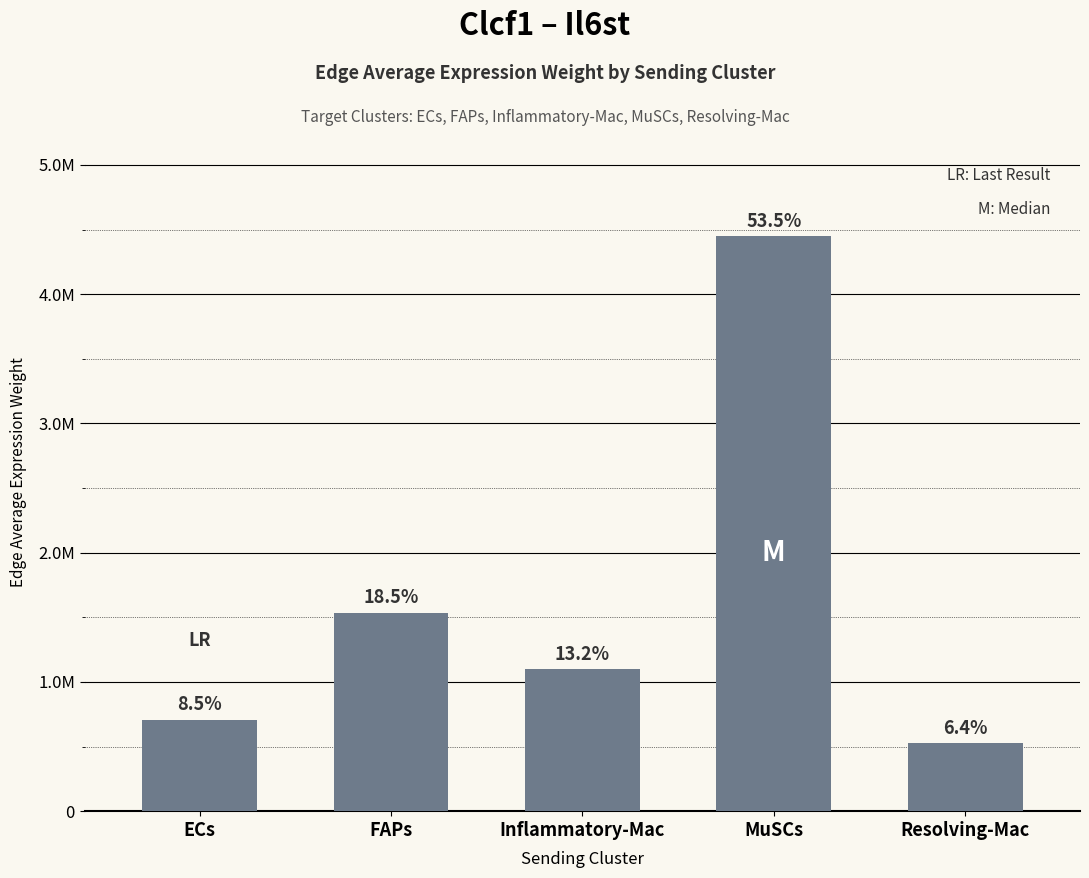

Reading left to right, extract all data points from this chart.

706303.6	1535528.9	1097001.7	4446319.1	528089.6